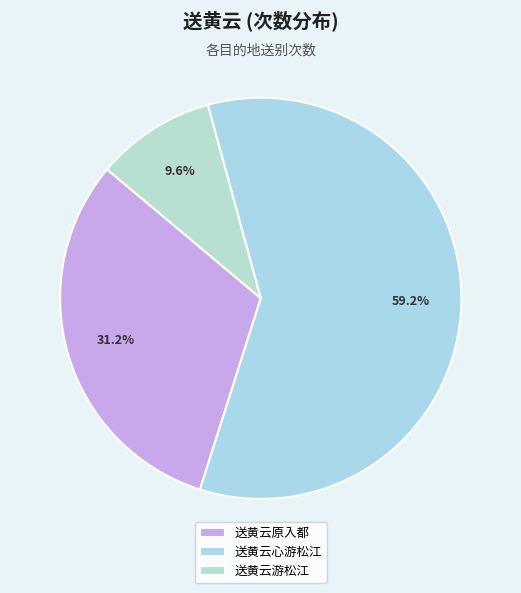

What percentage is the 送黄云游松江 slice, to the nearest percent?

10%